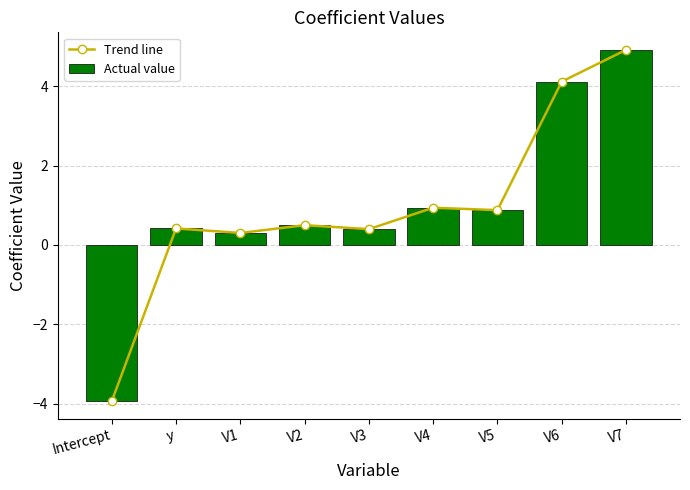

Reading right to left, list all the values displayed in this chart.

Trend line: V7=4.9	V6=4.1	V5=0.9	V4=0.9	V3=0.4	V2=0.5	V1=0.3	y=0.4	Intercept=-3.9
Actual value: V7=4.9	V6=4.1	V5=0.9	V4=0.9	V3=0.4	V2=0.5	V1=0.3	y=0.4	Intercept=-3.9